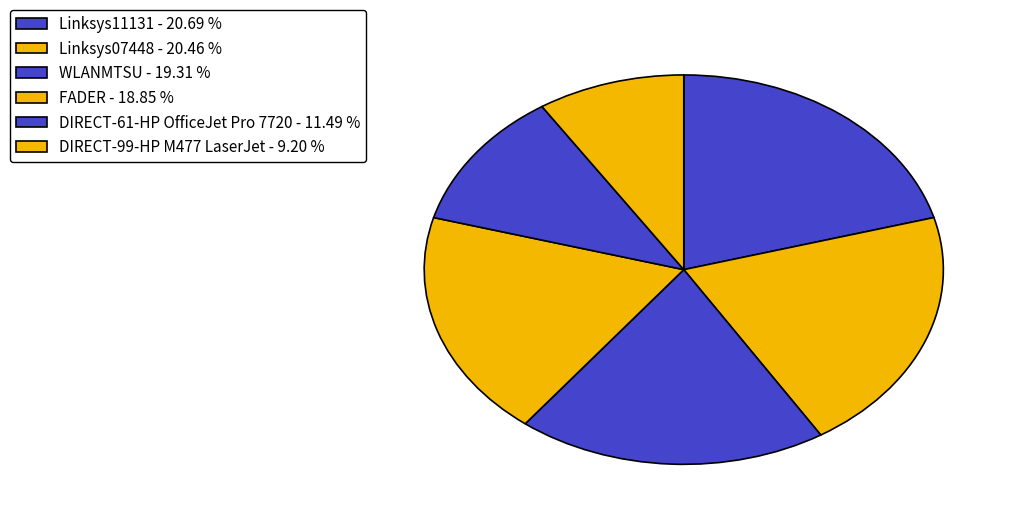

Count the number of slices in the pie.

6